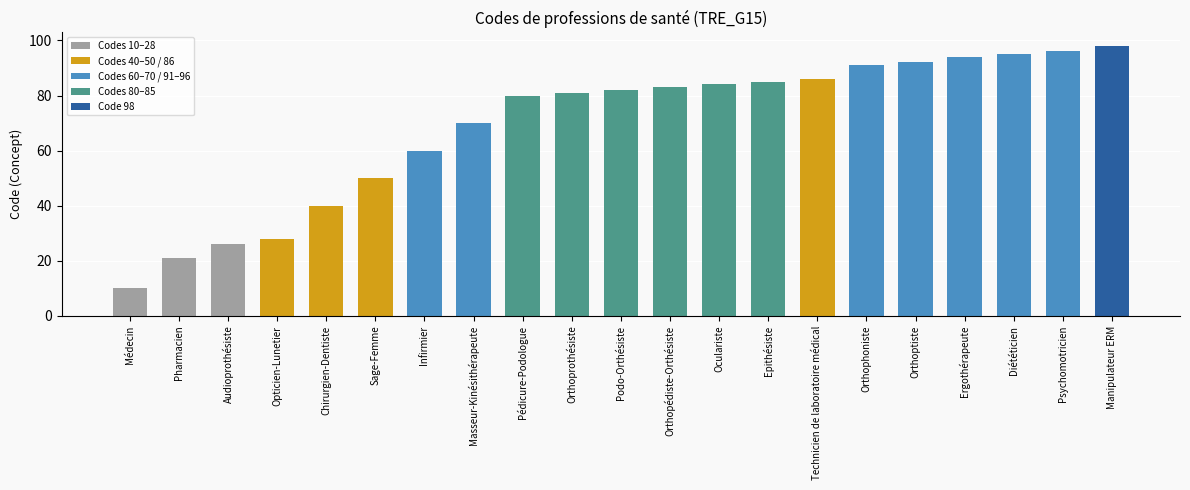

What is the sum of all values?

1452